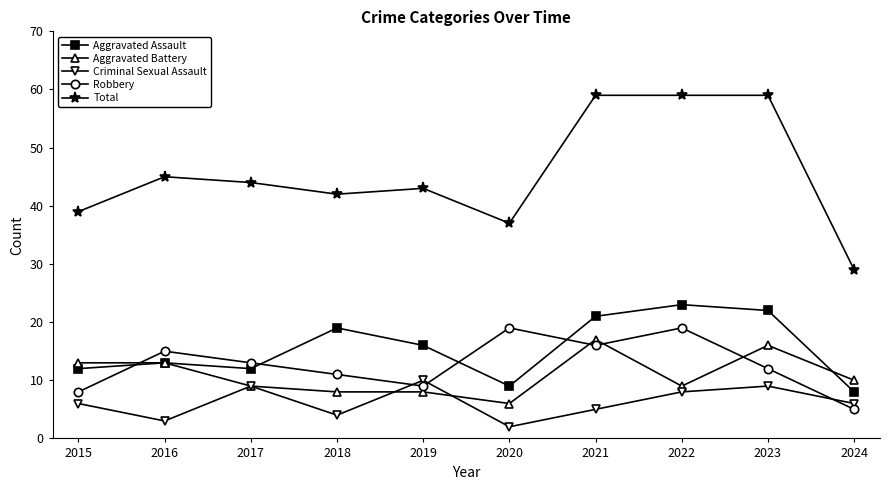

What are all the series names shown in the legend?

Aggravated Assault, Aggravated Battery, Criminal Sexual Assault, Robbery, Total